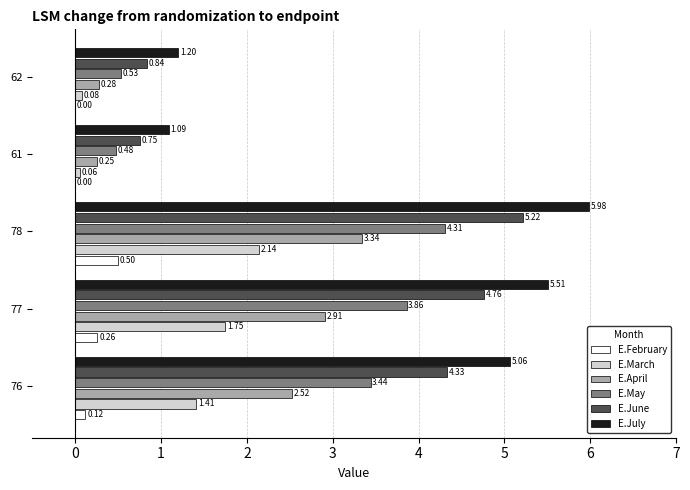

What is the sum of all E.April values?

9.3